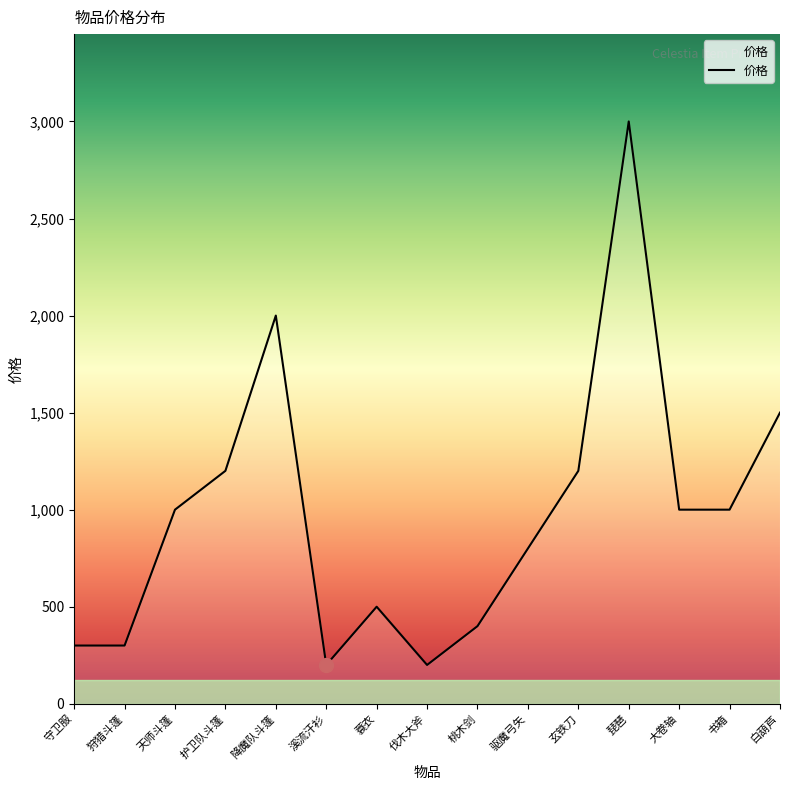

Approximately how many times larger is the value at 天师斗篷 compared to 白葫芦?

0.7